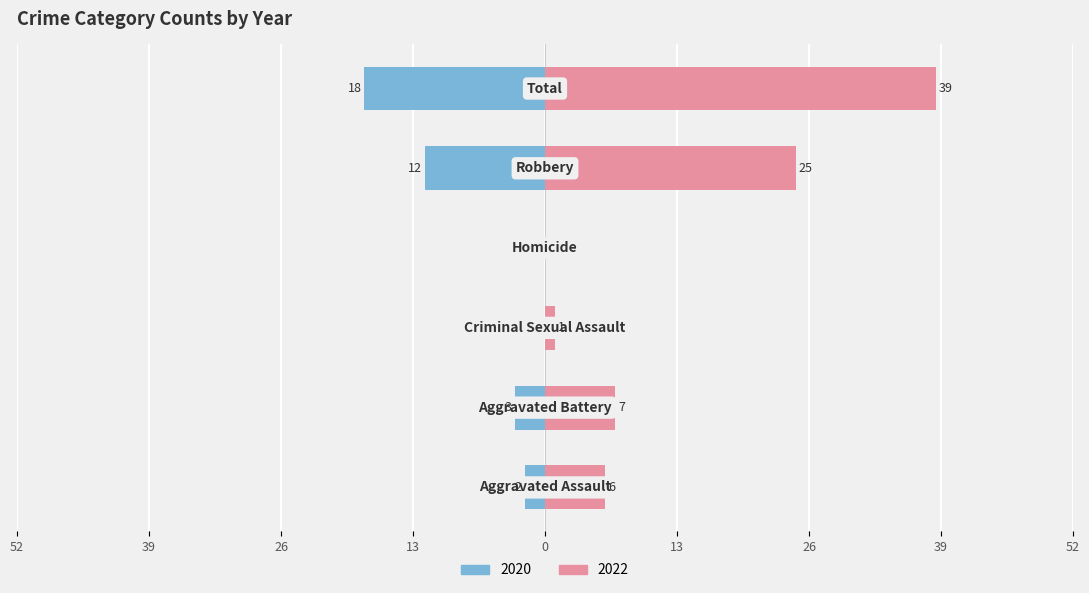

Reading left to right, list all the values displayed in this chart.

Left (2020): -2	-3	0	0	-12	-18
Right (2022): 6	7	1	0	25	39